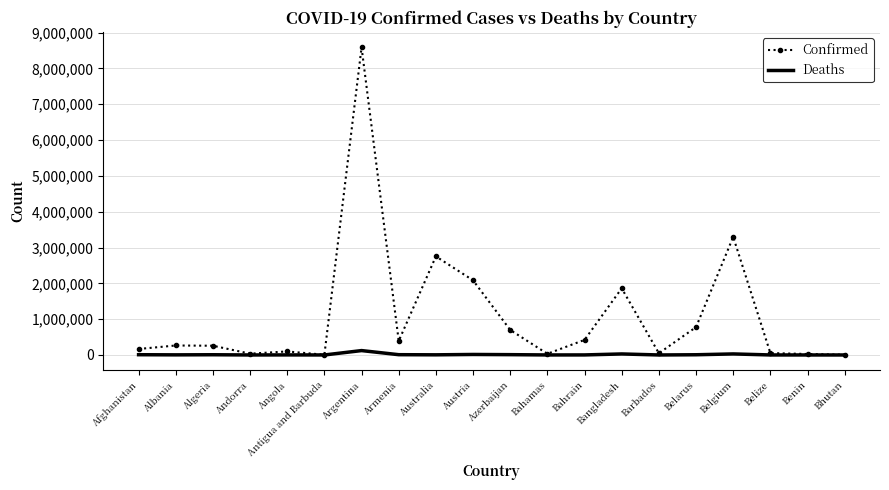

List the series in order of their overall mean, lowest first.

Deaths, Confirmed